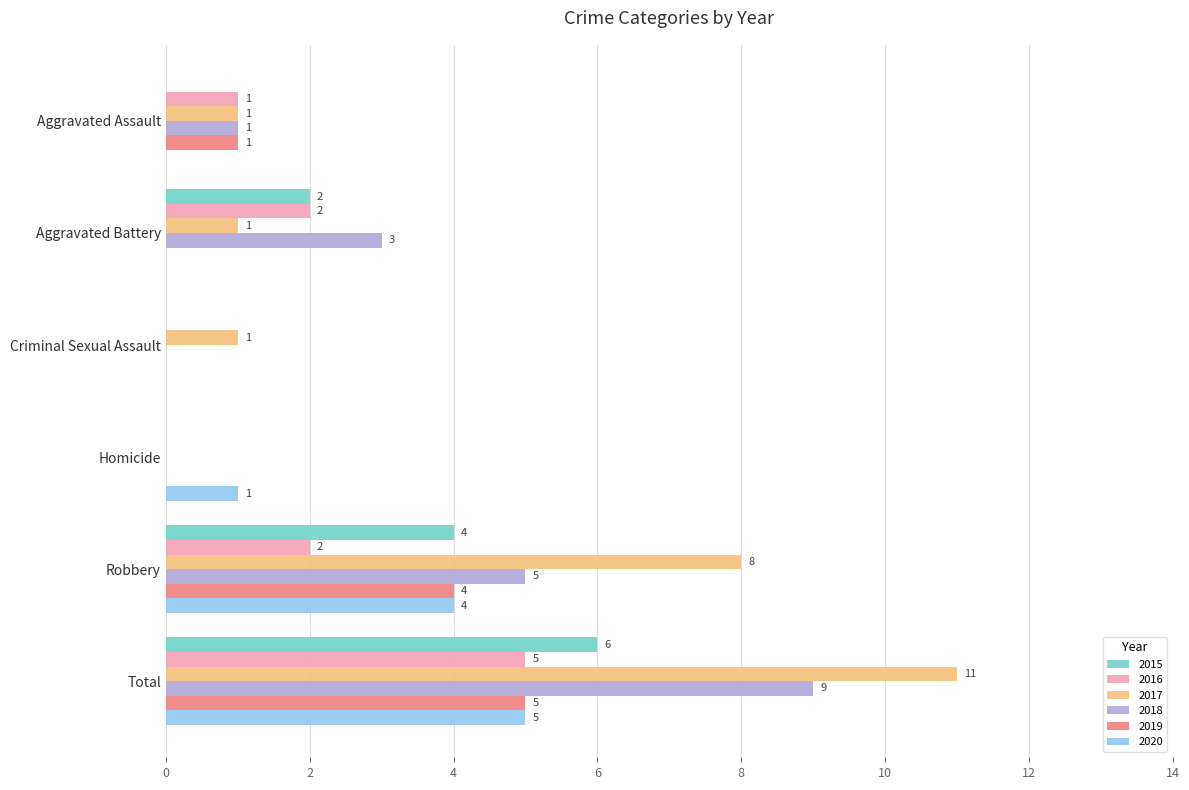

What is the difference between the 2020 values at Criminal Sexual Assault and Robbery?

4